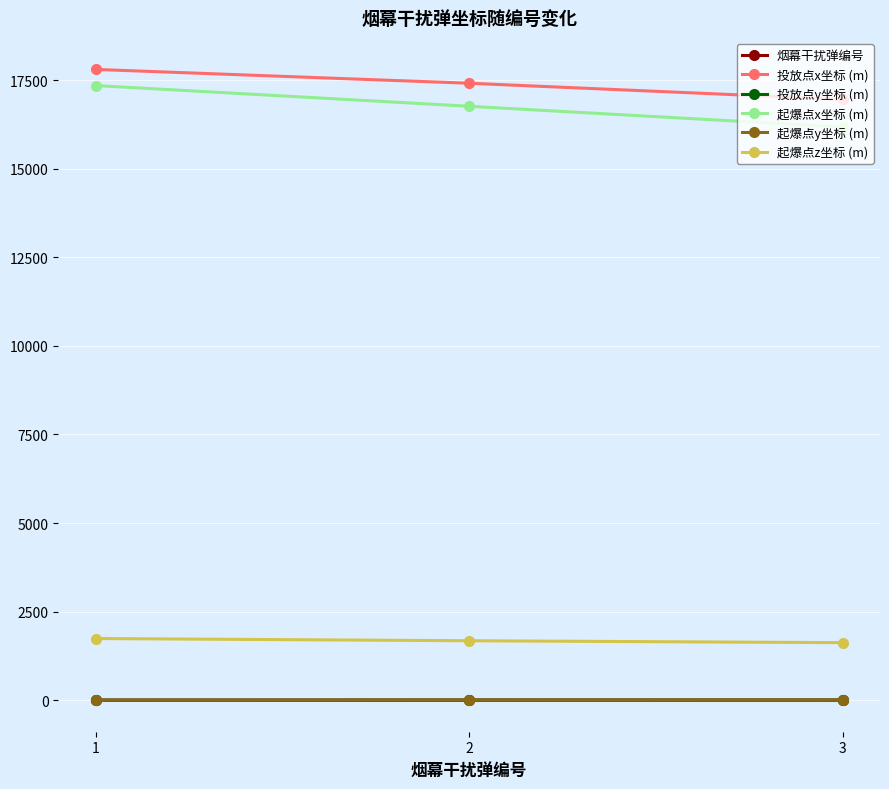

How many data points does each series have?

3